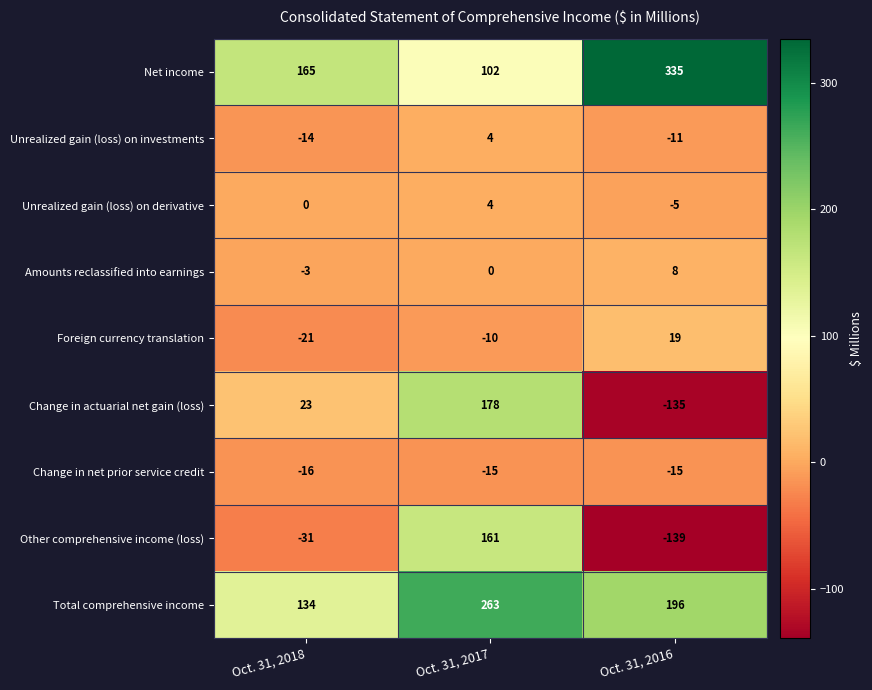

What is the sum of the Unrealized gain (loss) on derivative values at Oct. 31, 2018 and Oct. 31, 2017?

4